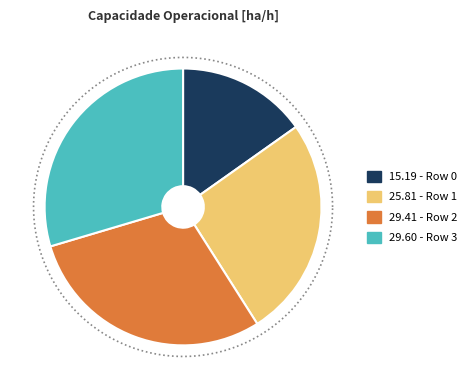

How many slices are in this pie chart?

4